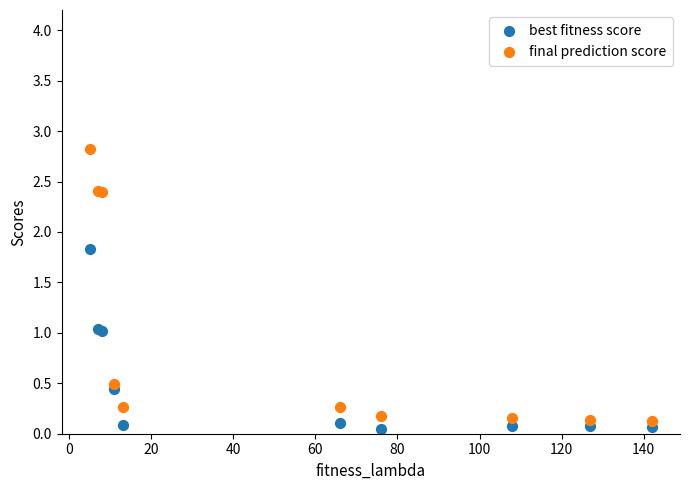

What are all the series names shown in the legend?

best fitness score, final prediction score